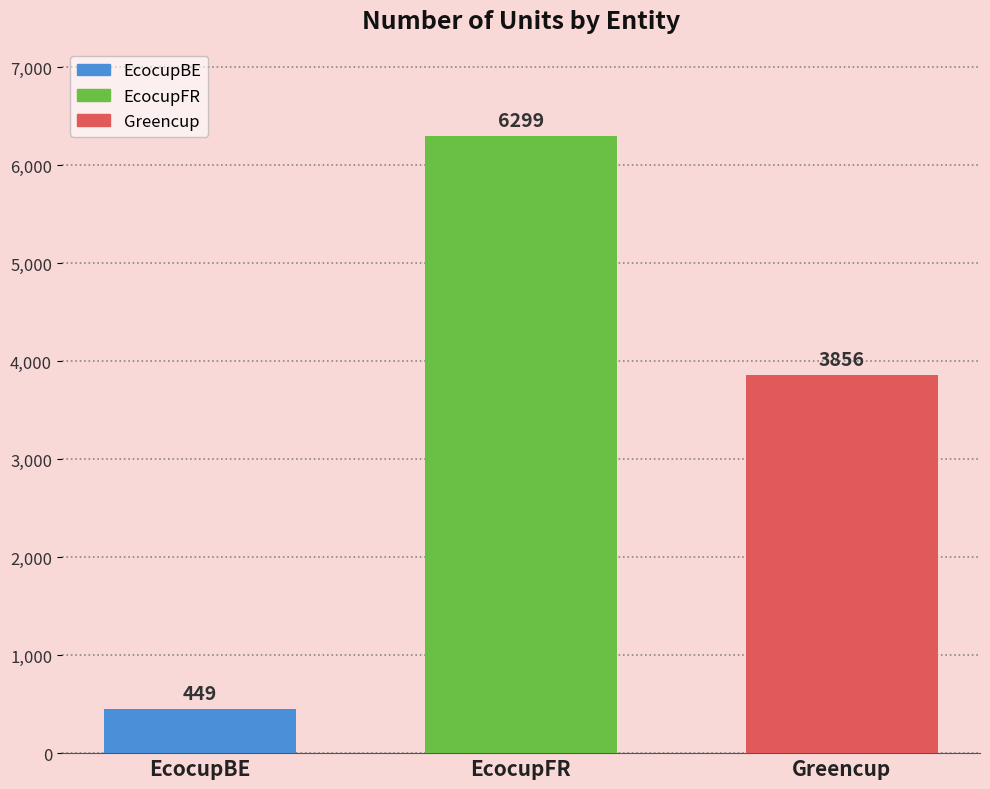

How many bars are there in total?

3